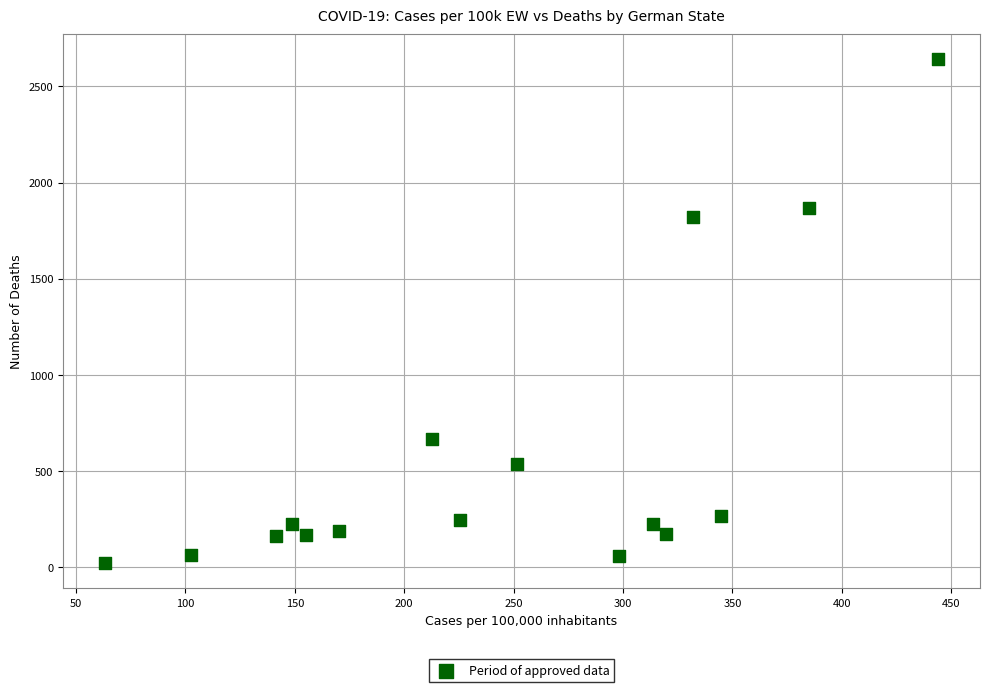

What is the range of Y values (max minus min)?

2621